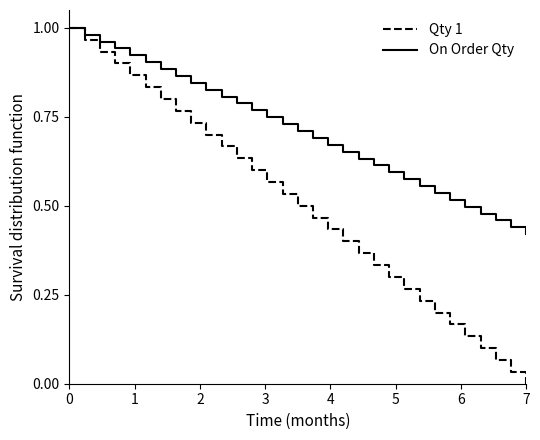

Which series has the largest total across all categories?

On Order Qty